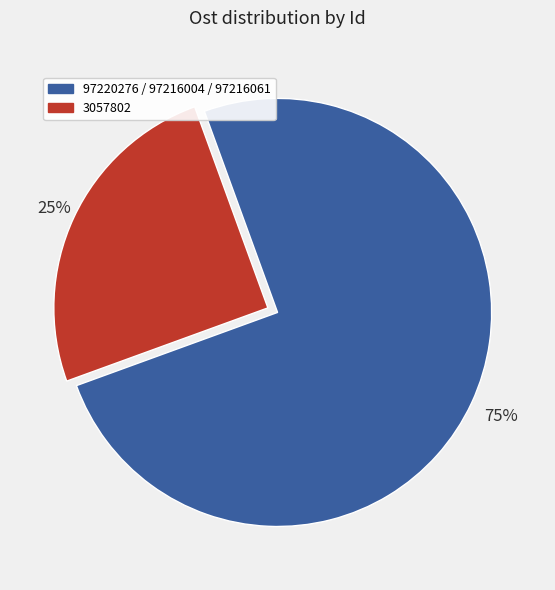

Is there any slice that represents more than half of the pie?

Yes